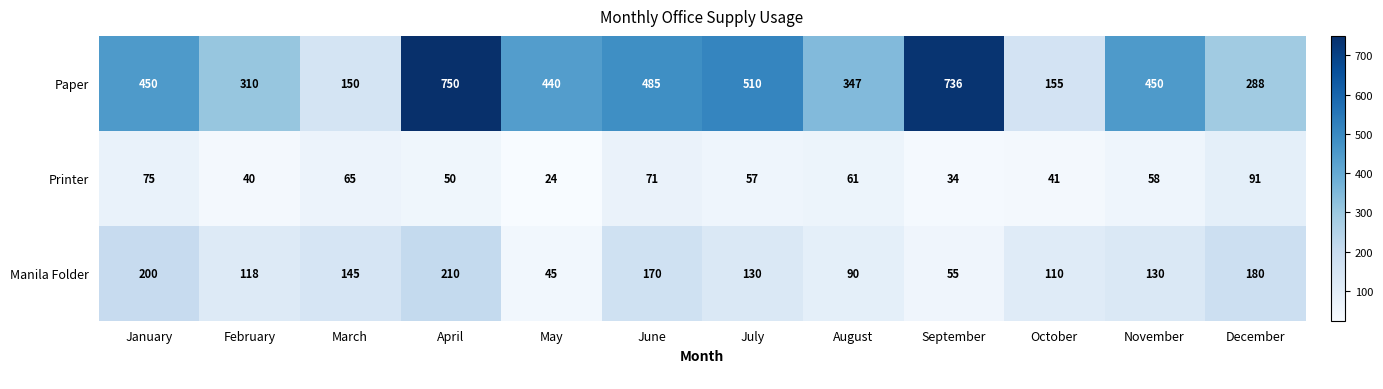

Rank the series by their maximum value, from lowest to highest.

Printer, Manila Folder, Paper